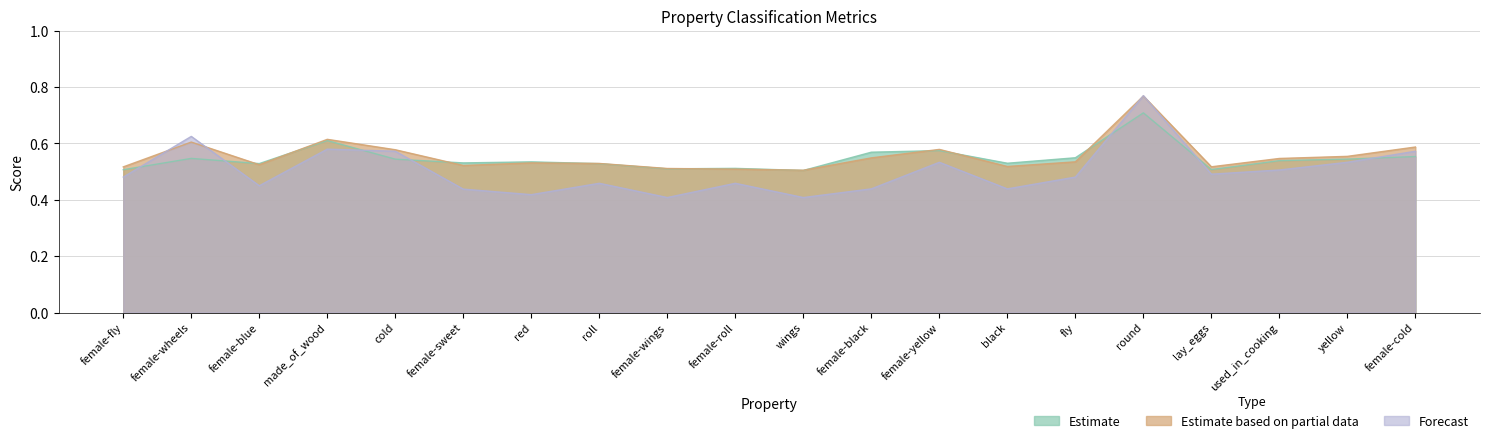

What is the label of the 10th point from the right?

wings